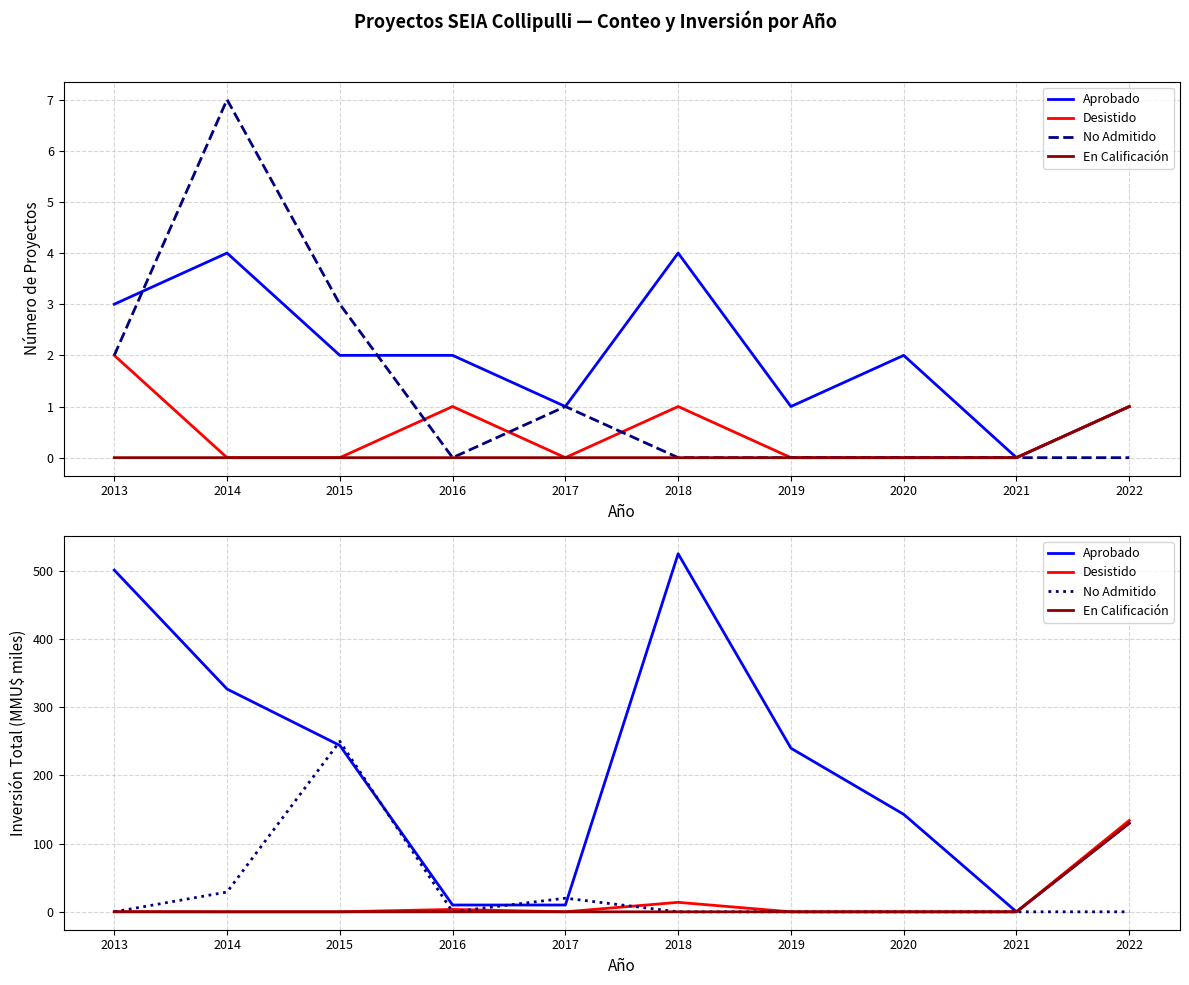

Is it true that Aprobado equals 737.9 at 2018?

False